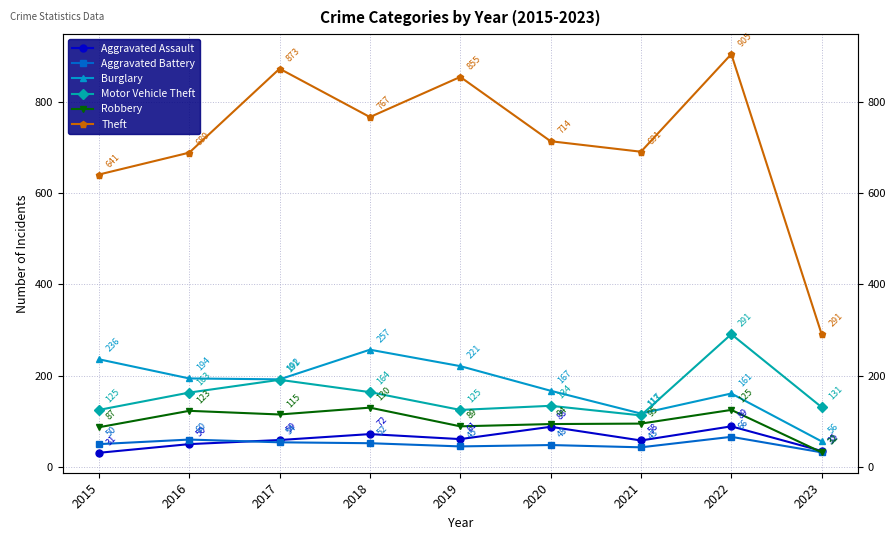

At which label does Burglary first exceed 192?

2015